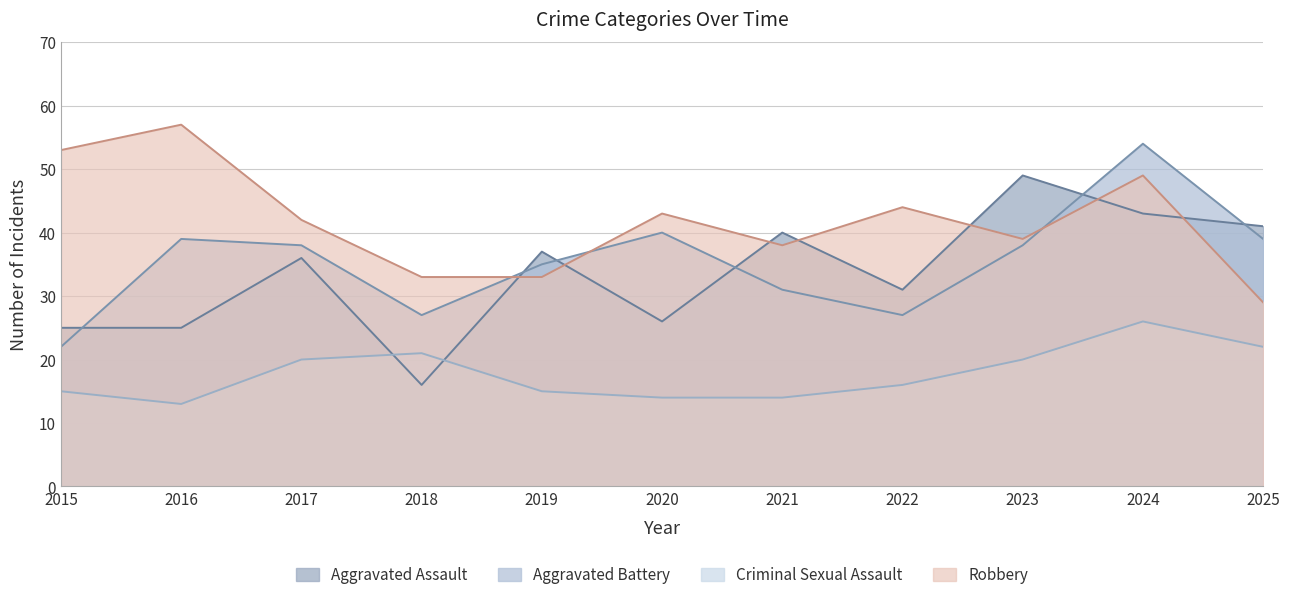

Which series ends up on top after the final intersection of Aggravated Assault and Aggravated Battery?

Aggravated Assault